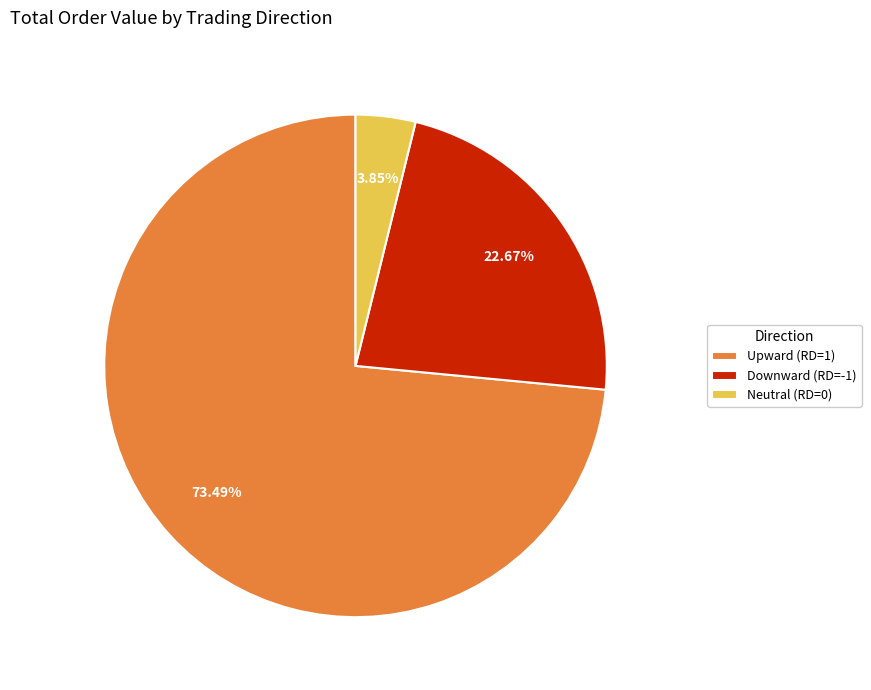

Does any single category account for the majority?

Yes